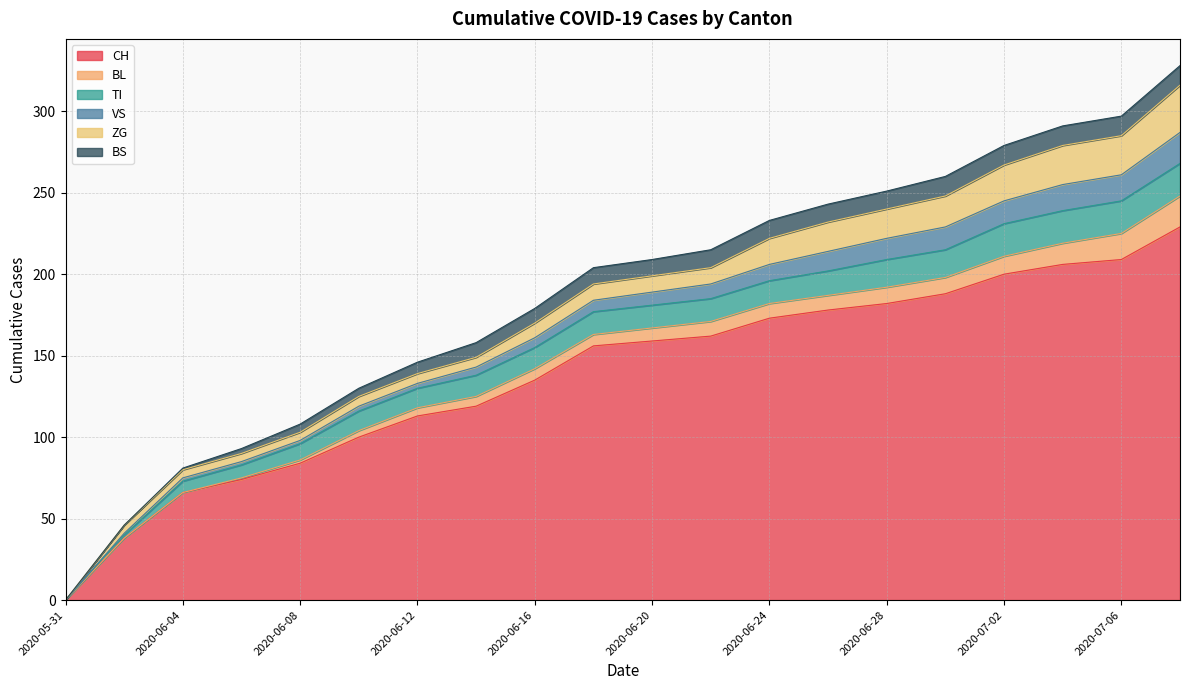

Reading right to left, what are all the values shown in this chart?

CH: 2020-07-08=229	2020-07-06=209	2020-07-04=206	2020-07-02=200	2020-06-30=188	2020-06-28=182	2020-06-26=178	2020-06-24=173	2020-06-22=162	2020-06-20=159	2020-06-18=156	2020-06-16=135	2020-06-14=119	2020-06-12=113	2020-06-10=100	2020-06-08=84	2020-06-06=74	2020-06-04=66	2020-06-02=38	2020-05-31=0
BL: 2020-07-08=19	2020-07-06=16	2020-07-04=13	2020-07-02=11	2020-06-30=10	2020-06-28=10	2020-06-26=9	2020-06-24=9	2020-06-22=9	2020-06-20=8	2020-06-18=7	2020-06-16=7	2020-06-14=6	2020-06-12=5	2020-06-10=4	2020-06-08=2	2020-06-06=1	2020-06-04=0	2020-06-02=0	2020-05-31=0
TI: 2020-07-08=20	2020-07-06=20	2020-07-04=20	2020-07-02=20	2020-06-30=17	2020-06-28=17	2020-06-26=15	2020-06-24=14	2020-06-22=14	2020-06-20=14	2020-06-18=14	2020-06-16=13	2020-06-14=13	2020-06-12=12	2020-06-10=12	2020-06-08=10	2020-06-06=8	2020-06-04=7	2020-06-02=2	2020-05-31=0
VS: 2020-07-08=19	2020-07-06=16	2020-07-04=16	2020-07-02=14	2020-06-30=14	2020-06-28=13	2020-06-26=12	2020-06-24=10	2020-06-22=9	2020-06-20=8	2020-06-18=7	2020-06-16=6	2020-06-14=5	2020-06-12=3	2020-06-10=3	2020-06-08=2	2020-06-06=2	2020-06-04=2	2020-06-02=1	2020-05-31=0
ZG: 2020-07-08=29	2020-07-06=24	2020-07-04=24	2020-07-02=22	2020-06-30=19	2020-06-28=18	2020-06-26=18	2020-06-24=16	2020-06-22=10	2020-06-20=10	2020-06-18=10	2020-06-16=9	2020-06-14=6	2020-06-12=6	2020-06-10=6	2020-06-08=5	2020-06-06=5	2020-06-04=5	2020-06-02=5	2020-05-31=0
BS: 2020-07-08=12	2020-07-06=12	2020-07-04=12	2020-07-02=12	2020-06-30=12	2020-06-28=11	2020-06-26=11	2020-06-24=11	2020-06-22=11	2020-06-20=10	2020-06-18=10	2020-06-16=9	2020-06-14=9	2020-06-12=7	2020-06-10=5	2020-06-08=5	2020-06-06=3	2020-06-04=1	2020-06-02=0	2020-05-31=0